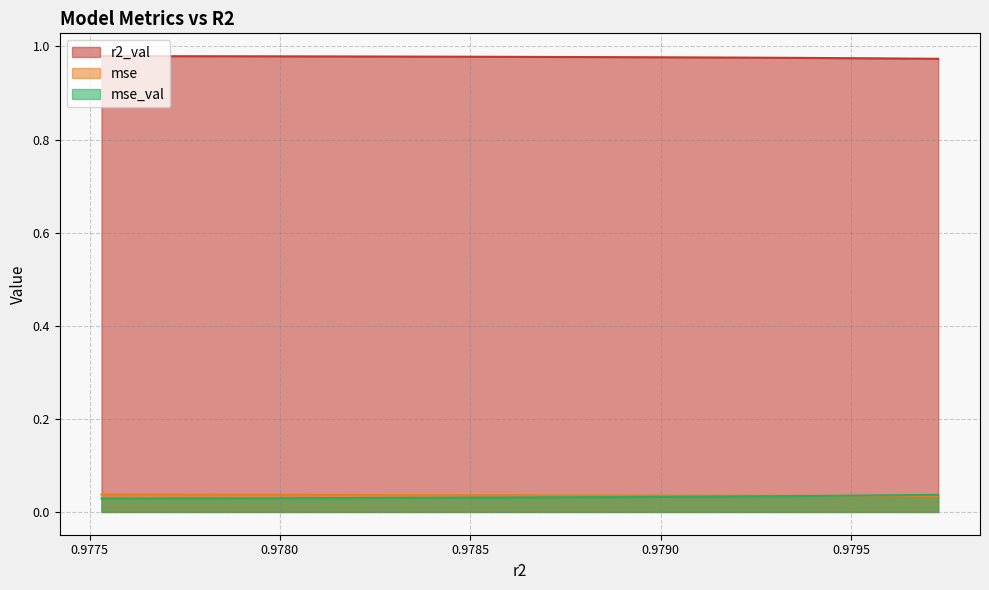

True or false: r2_val and mse_val intersect in this chart.

False